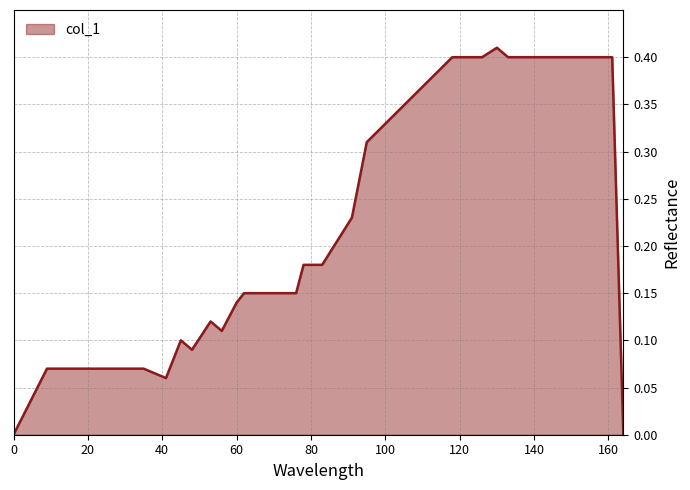

Does the chart display data point markers on the line(s)?

No